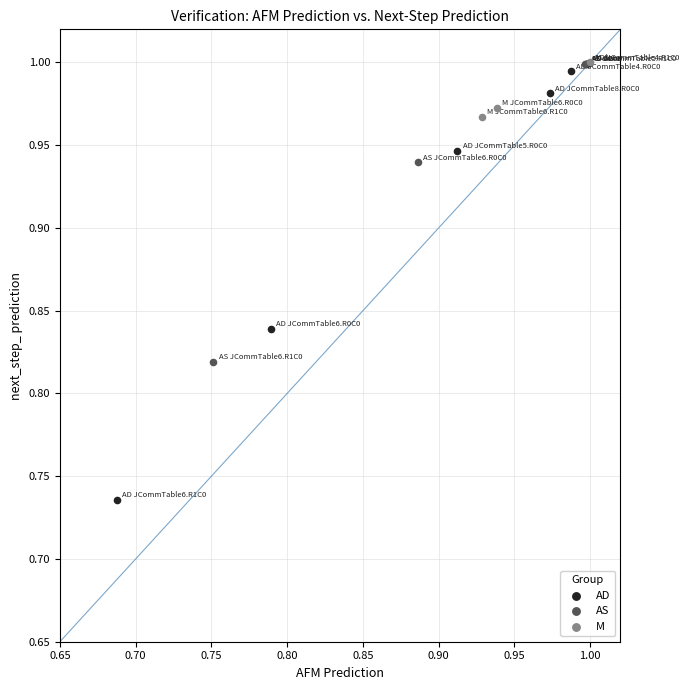

Which series contains the lowest Y value?

AD